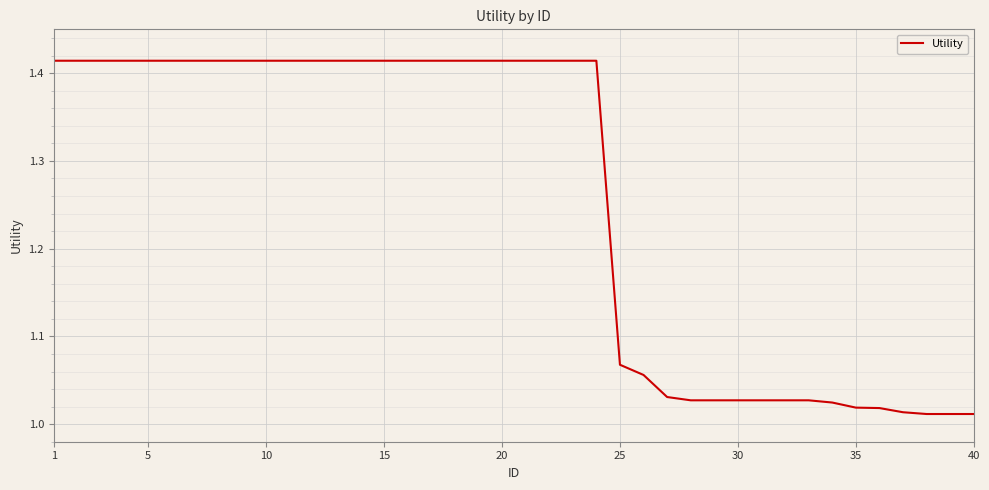

What is the difference between the maximum and minimum values?

0.4